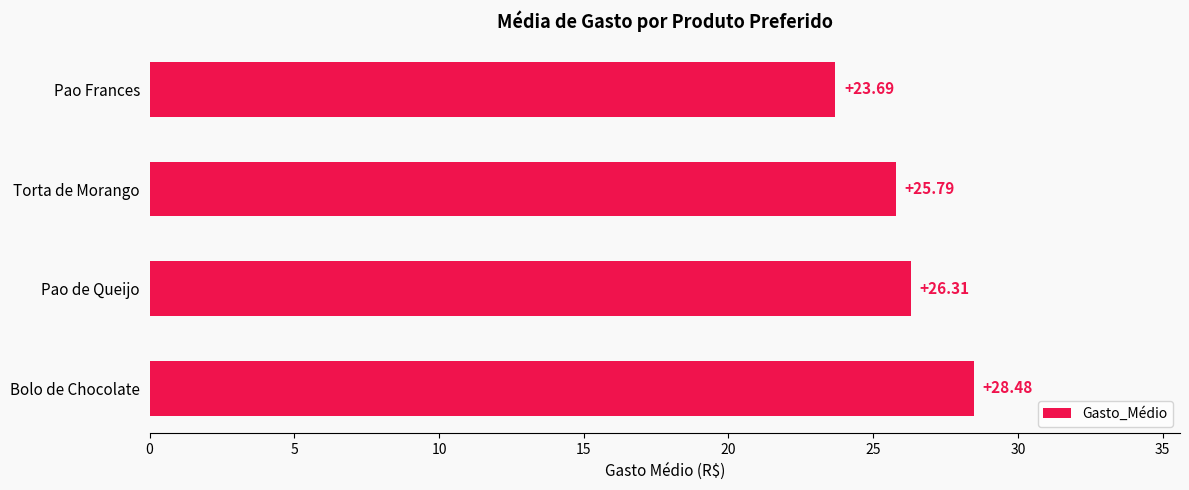

What is the difference between the maximum and minimum values?

4.8